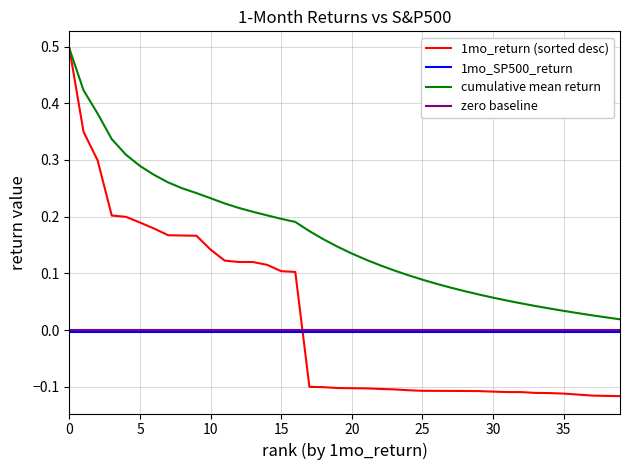

True or false: cumulative mean return and 1mo_SP500_return cross at least once.

False